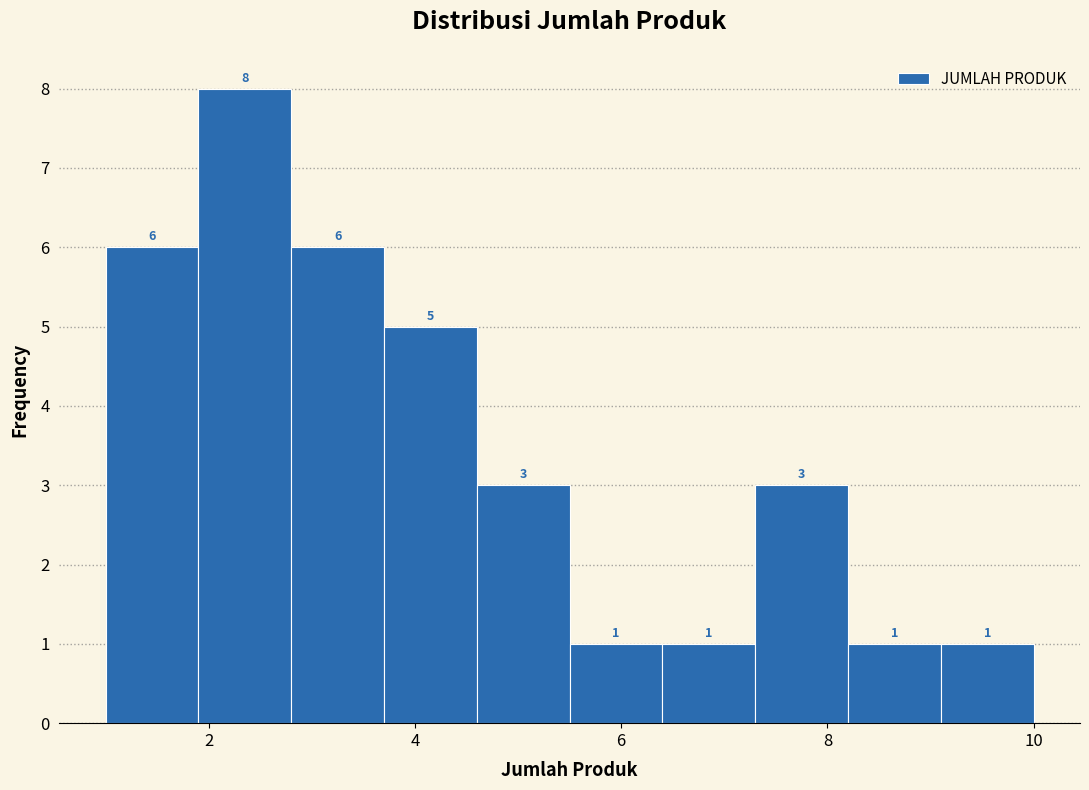

Reading left to right, transcribe this chart: for each bar, give the range it covers on the x-axis and its height. The bar edges are not printed on the chart, so give them approximately, as read against the axis.

1.0 to 1.9: 6
1.9 to 2.8: 8
2.8 to 3.7: 6
3.7 to 4.6: 5
4.6 to 5.5: 3
5.5 to 6.4: 1
6.4 to 7.3: 1
7.3 to 8.2: 3
8.2 to 9.1: 1
9.1 to 10.0: 1